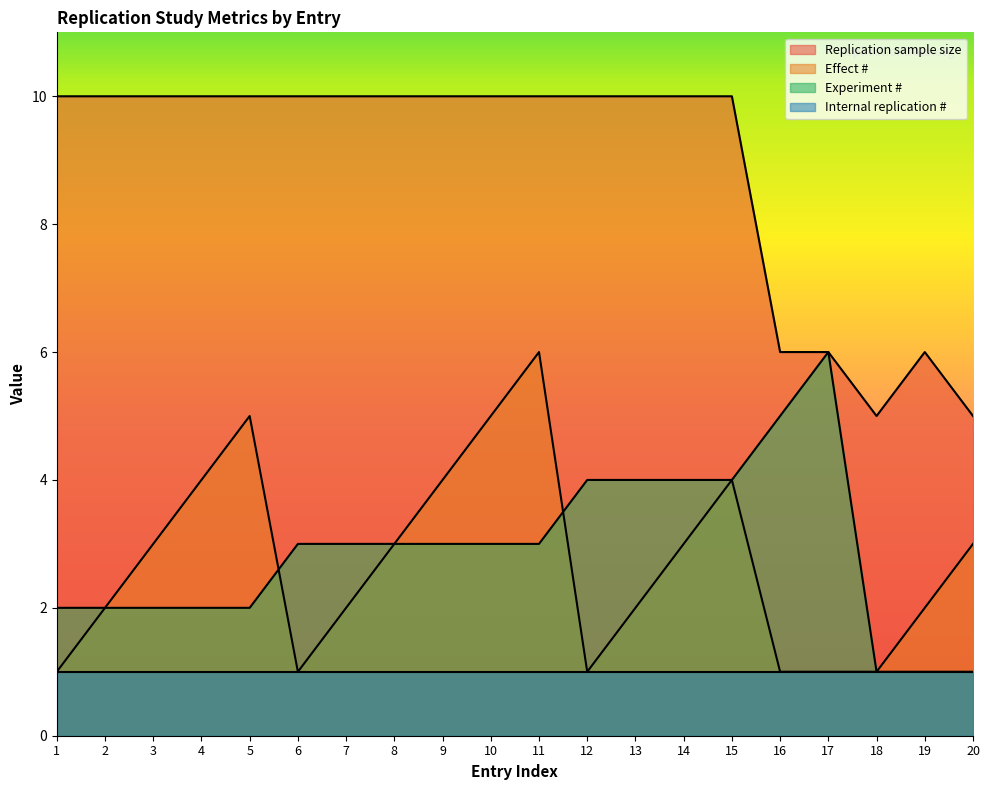

What is the value of the Effect # point at the 4th from the left?

4